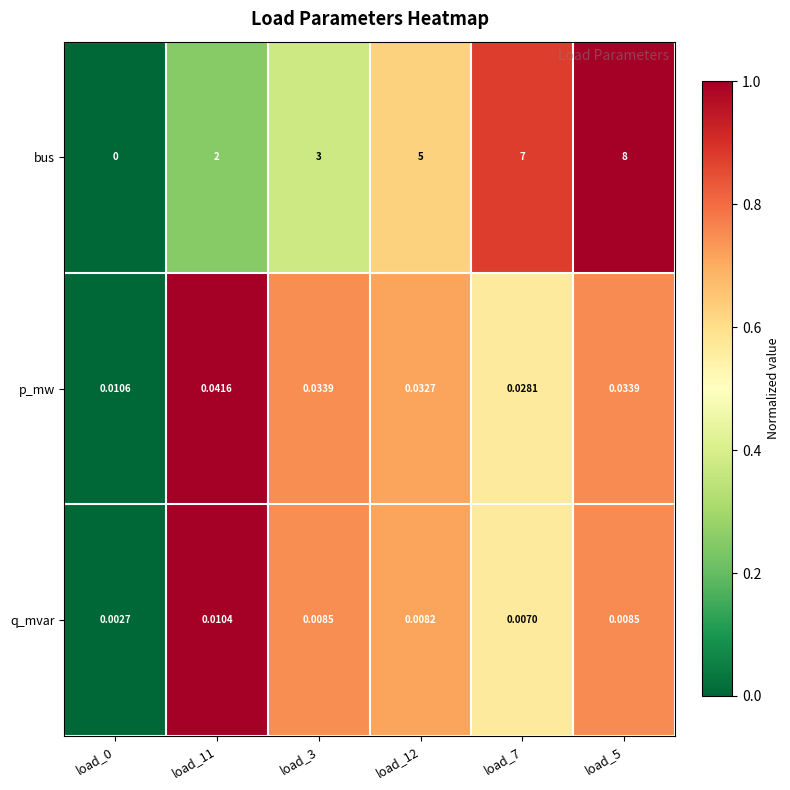

At load_5, list the series in order from largest to smallest.

bus, p_mw, q_mvar